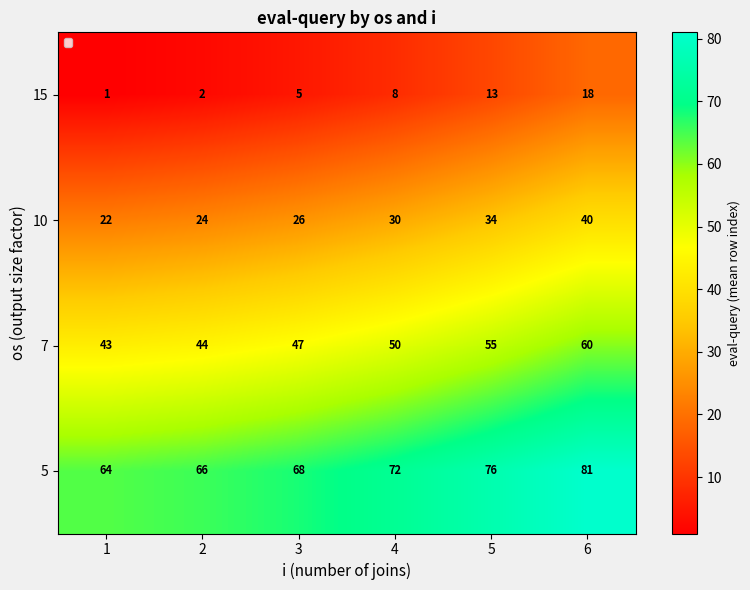

Where is 10 nearest to the value 31?

4